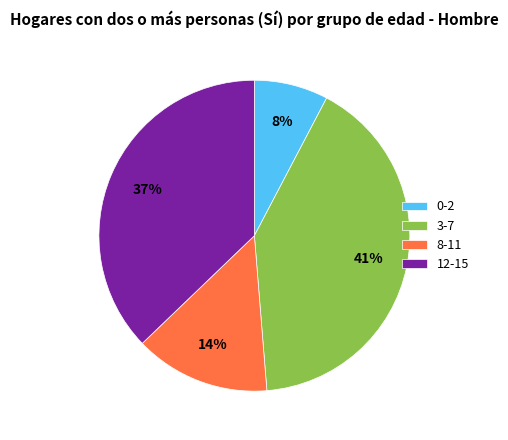

Does 8-11 account for over 50% of the chart?

No